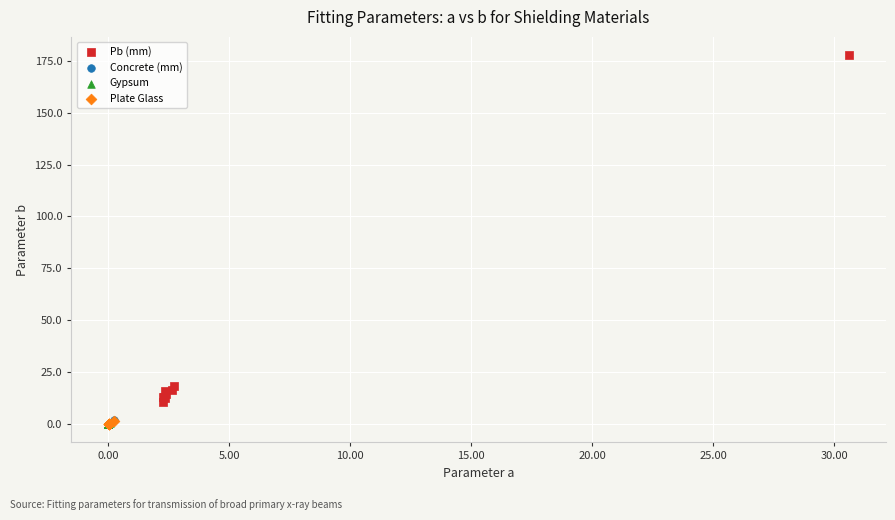

Which series has the largest Y range (max minus min)?

Pb (mm)